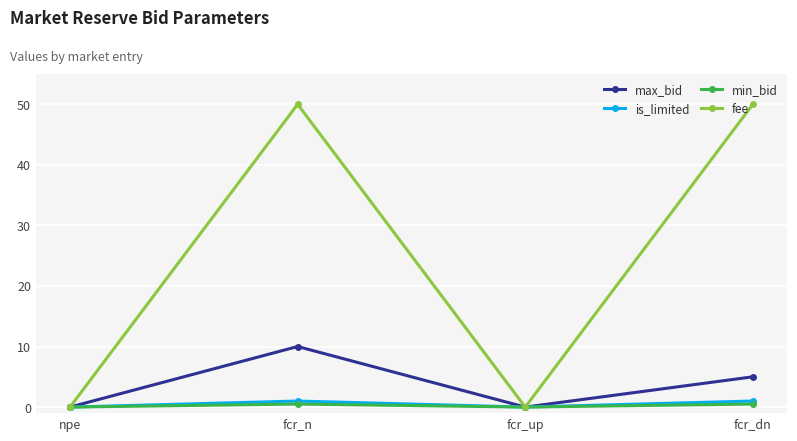

What is the label of the 1st point from the left?

npe